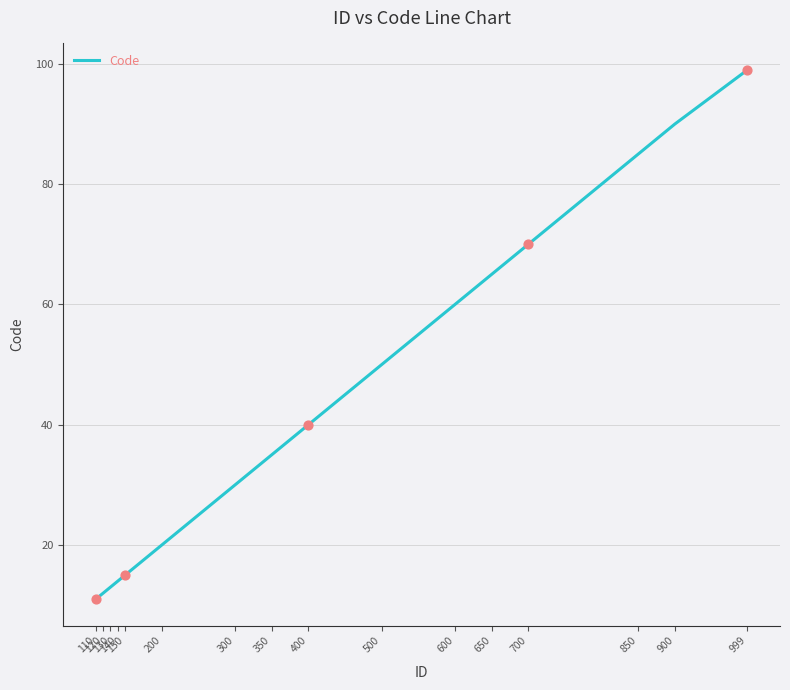

What is the change in value from 300 to 900?

+60